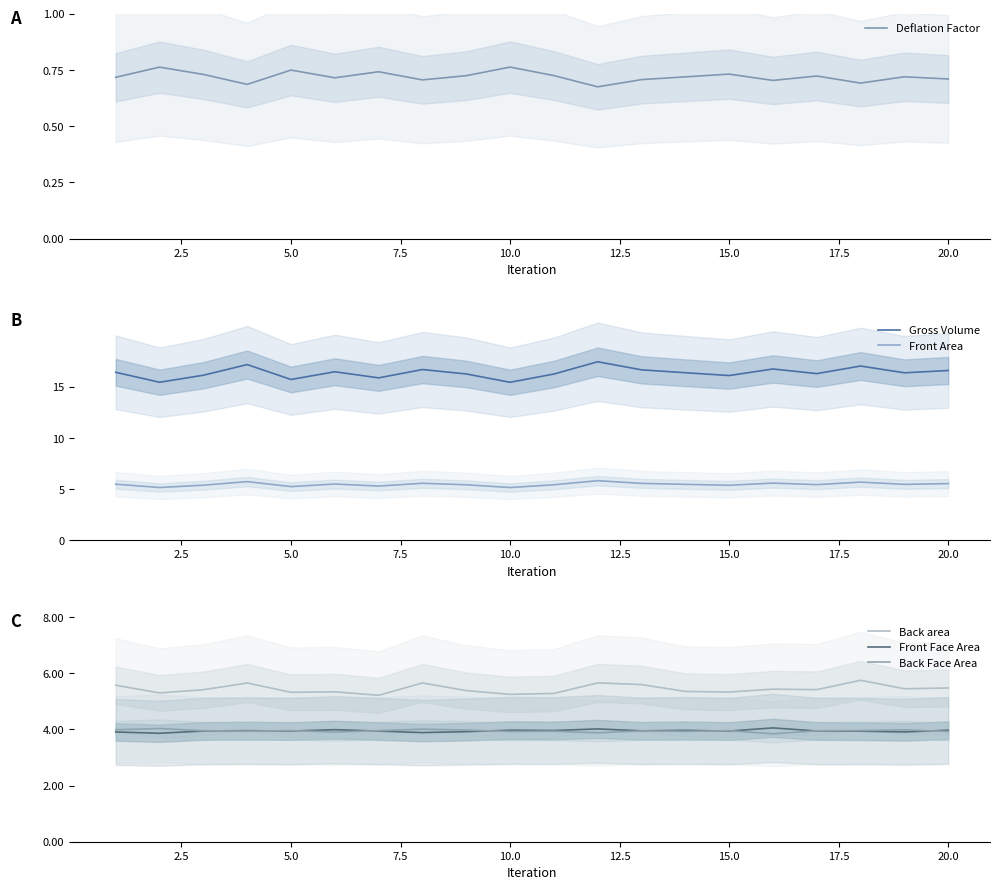

What is the lowest value of the Deflation Factor series?

0.7